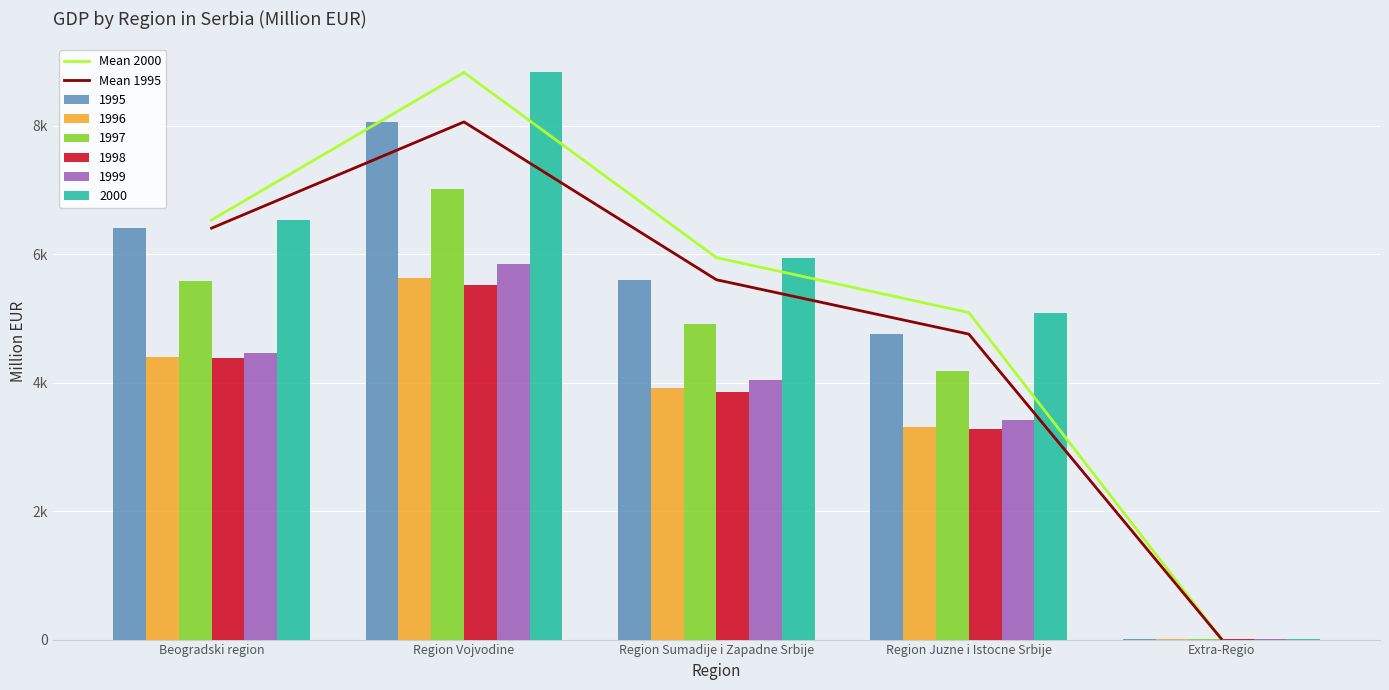

What is the difference between the second highest and second lowest values in the Mean 1995 series?

1648.7